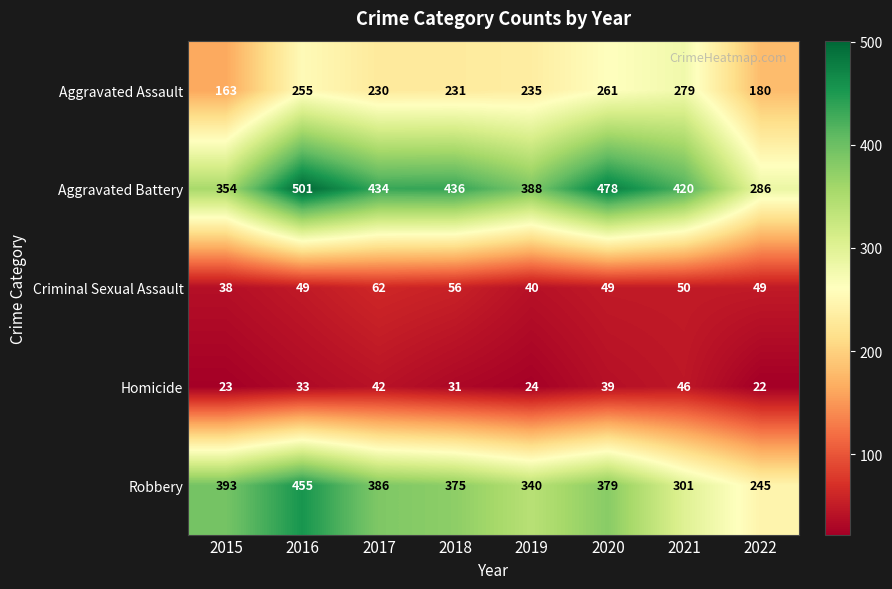

Which series has the largest range (max minus min)?

Aggravated Battery